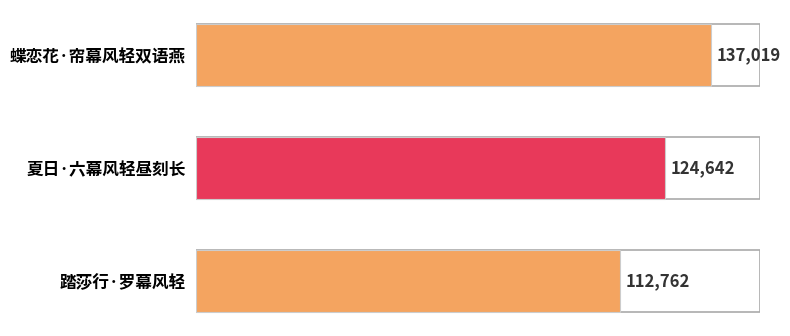

The value at 夏日·六幕风轻昼刻长 is 124642. True or false?

True